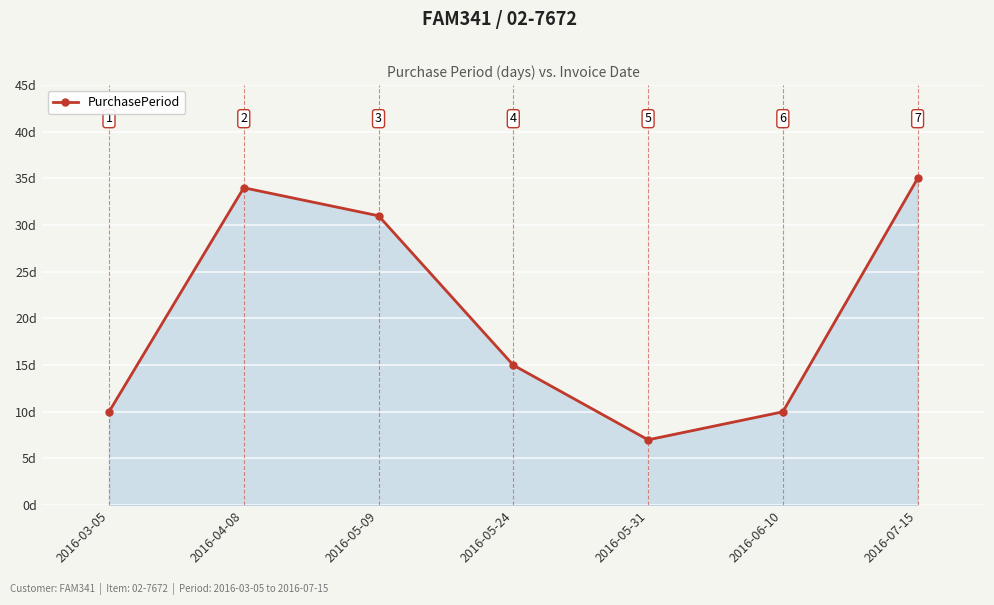

How many lines are shown in the chart?

1